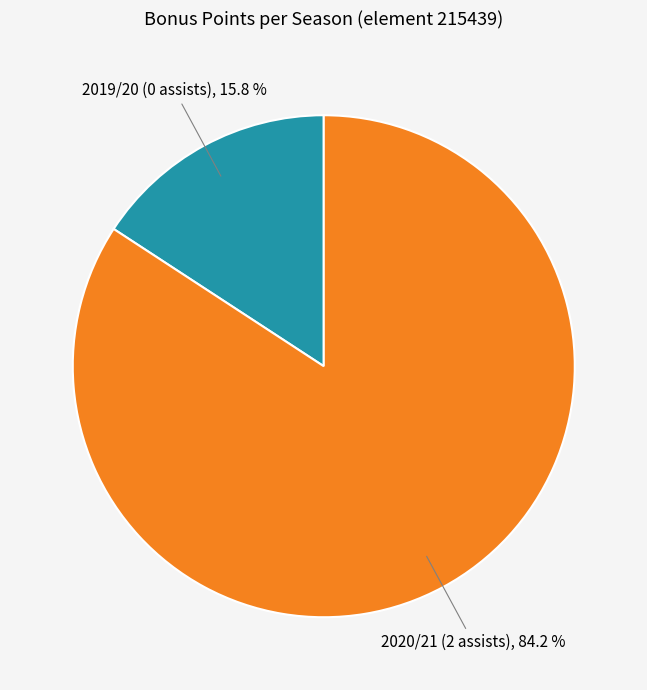

How many slices are in this pie chart?

2